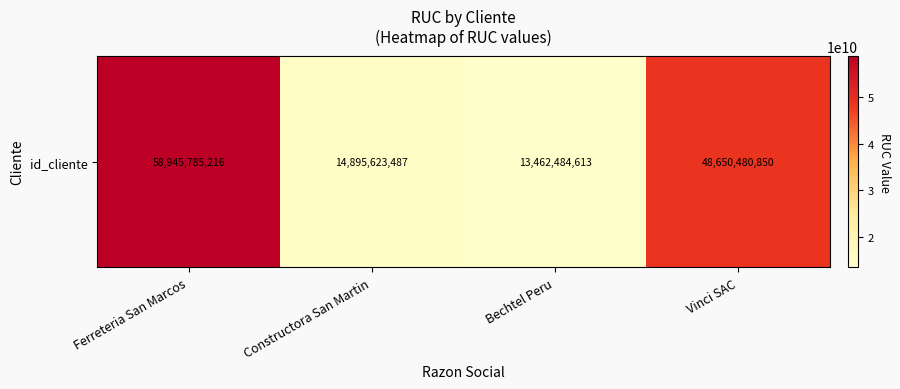

What is the sum of the values at Ferreteria San Marcos and Vinci SAC?

107596266066